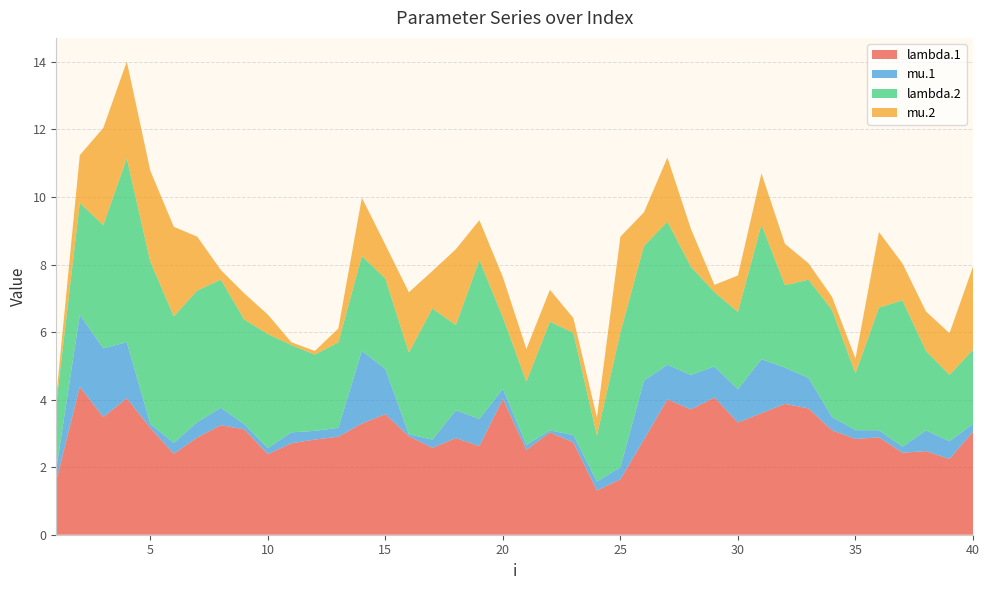

Reading right to left, transcribe all the data shown in this chart.

lambda.1: 3.0	2.2	2.5	2.4	2.9	2.8	3.1	3.7	3.9	3.6	3.3	4.1	3.7	4.0	2.8	1.6	1.3	2.7	3.0	2.5	4.0	2.6	2.9	2.6	2.9	3.6	3.3	2.9	2.8	2.7	2.4	3.1	3.2	2.9	2.4	3.2	4.0	3.5	4.4	1.6
mu.1: 0.2	0.5	0.6	0.2	0.2	0.3	0.4	0.9	1.1	1.6	1.0	0.9	1.0	1.0	1.7	0.4	0.3	0.2	0.1	0.1	0.3	0.8	0.8	0.2	0.1	1.3	2.2	0.3	0.3	0.3	0.2	0.2	0.5	0.5	0.3	0.1	1.7	2.0	2.1	0.3
lambda.2: 2.2	2.0	2.4	4.3	3.6	1.7	3.2	2.9	2.4	4.0	2.3	2.2	3.2	4.2	4.0	4.0	1.4	3.0	3.2	1.9	2.1	4.7	2.5	3.9	2.4	2.7	2.8	2.5	2.3	2.6	3.4	3.1	3.8	3.9	3.7	4.8	5.4	3.6	3.3	1.9
mu.2: 2.5	1.2	1.2	1.1	2.2	0.4	0.4	0.5	1.2	1.5	1.1	0.2	1.1	1.9	1.0	2.8	0.5	0.4	0.9	1.0	1.2	1.2	2.2	1.1	1.8	1.0	1.7	0.4	0.1	0.1	0.6	0.8	0.3	1.6	2.6	2.7	2.9	2.9	1.4	0.2